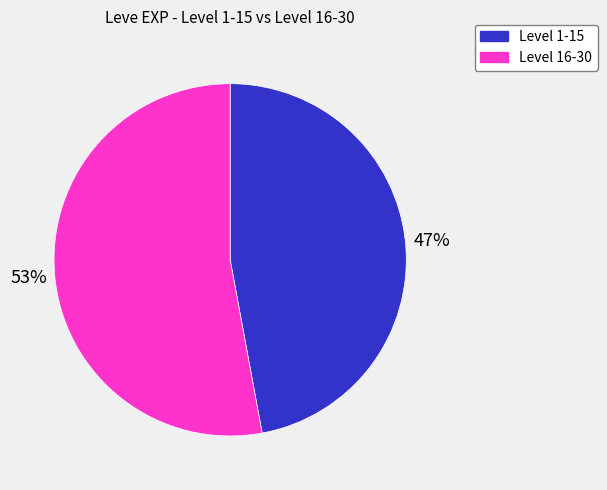

To the nearest percent, what is the difference between the largest and smallest slice percentages?

6%